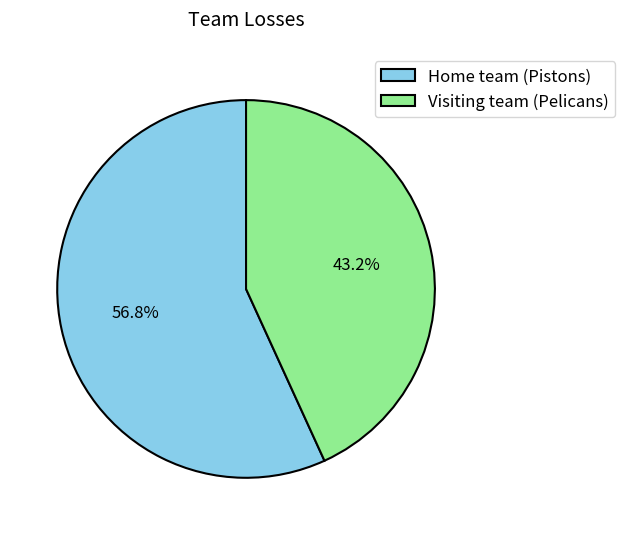

The Visiting team (Pelicans) slice represents 34% of the pie. True or false?

False